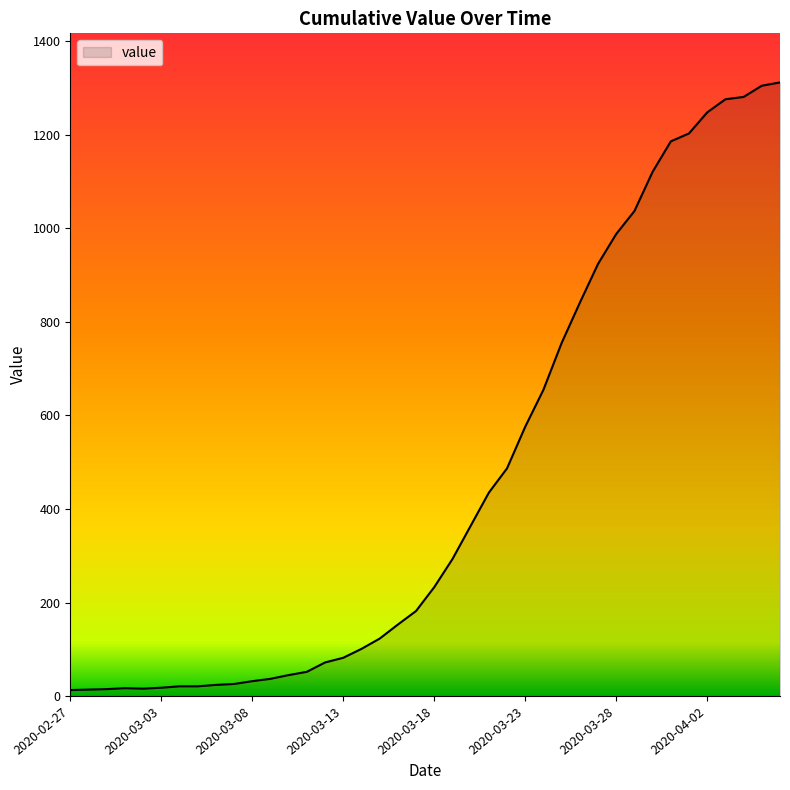

How many lines are shown in the chart?

1